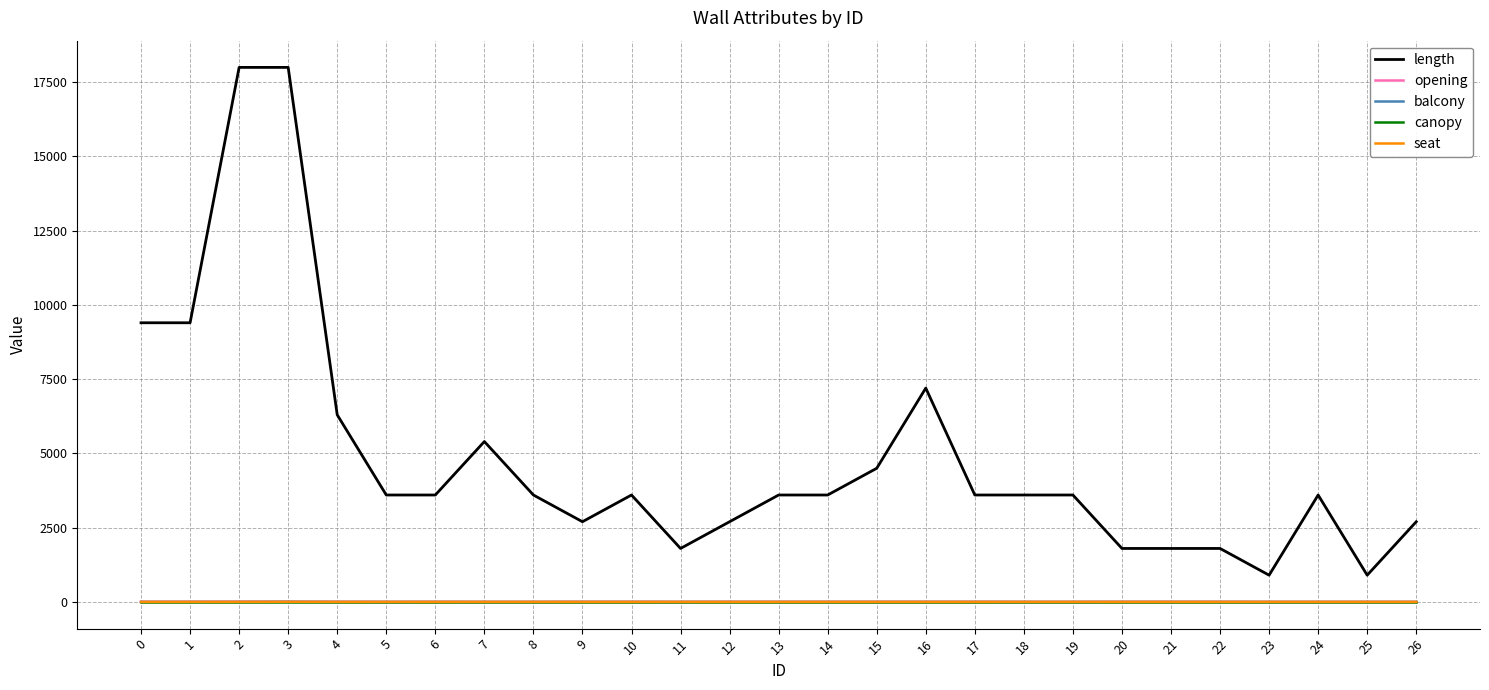

True or false: canopy and length intersect in this chart.

False